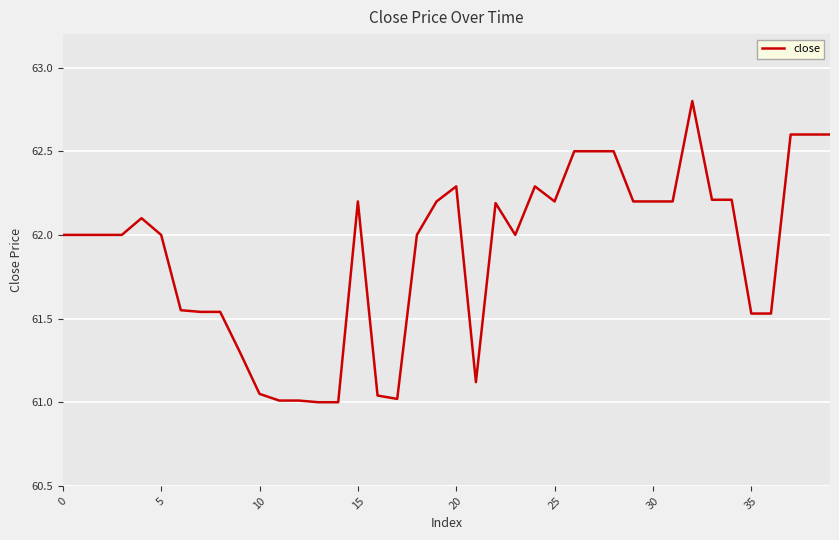

What is the difference between the maximum and minimum values?

1.8